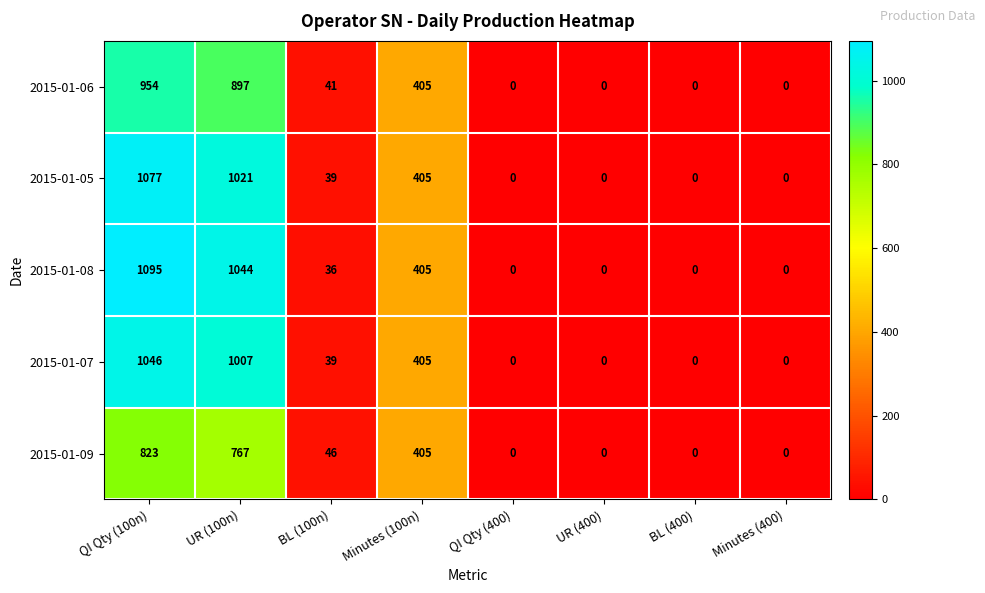

What is the highest value of the 2015-01-06 series?

954